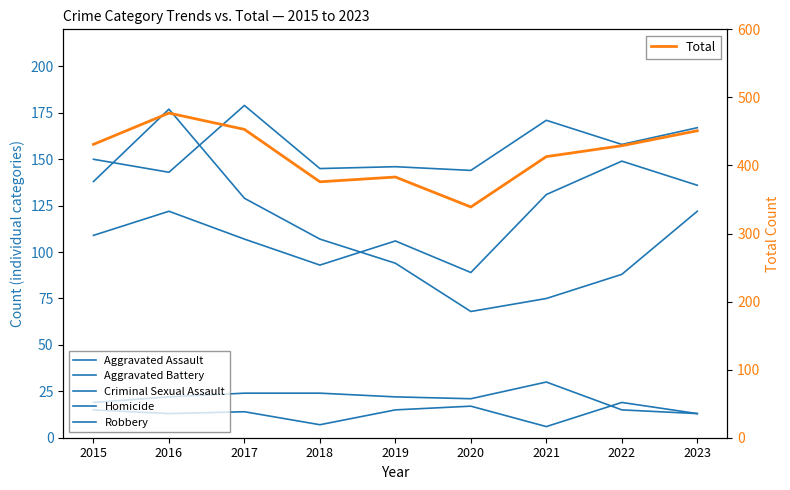

What is the difference between the second highest and minimum values in the Homicide series?

11